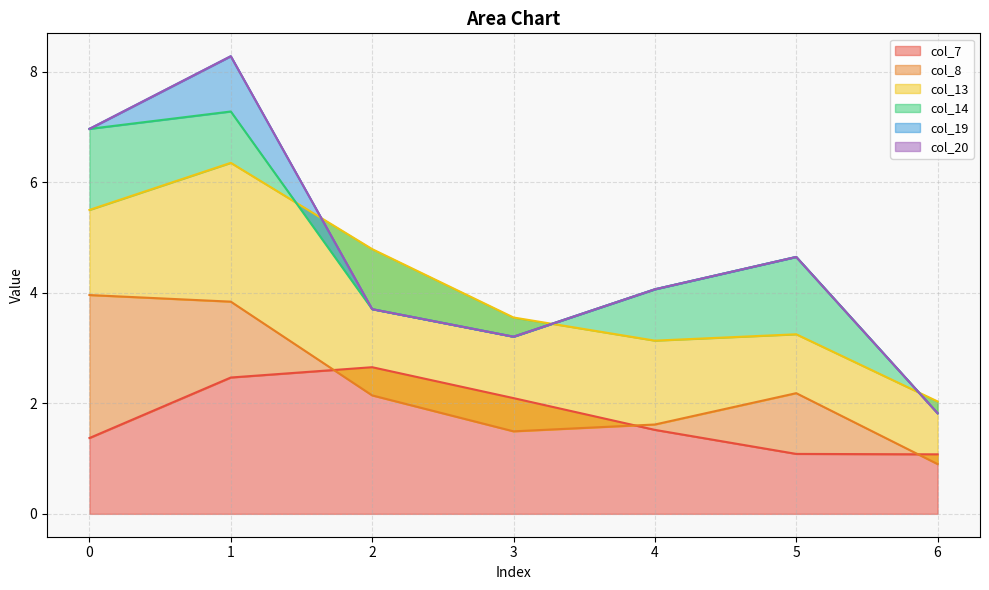

The value of col_19 at 0 is -0.4. True or false?

False